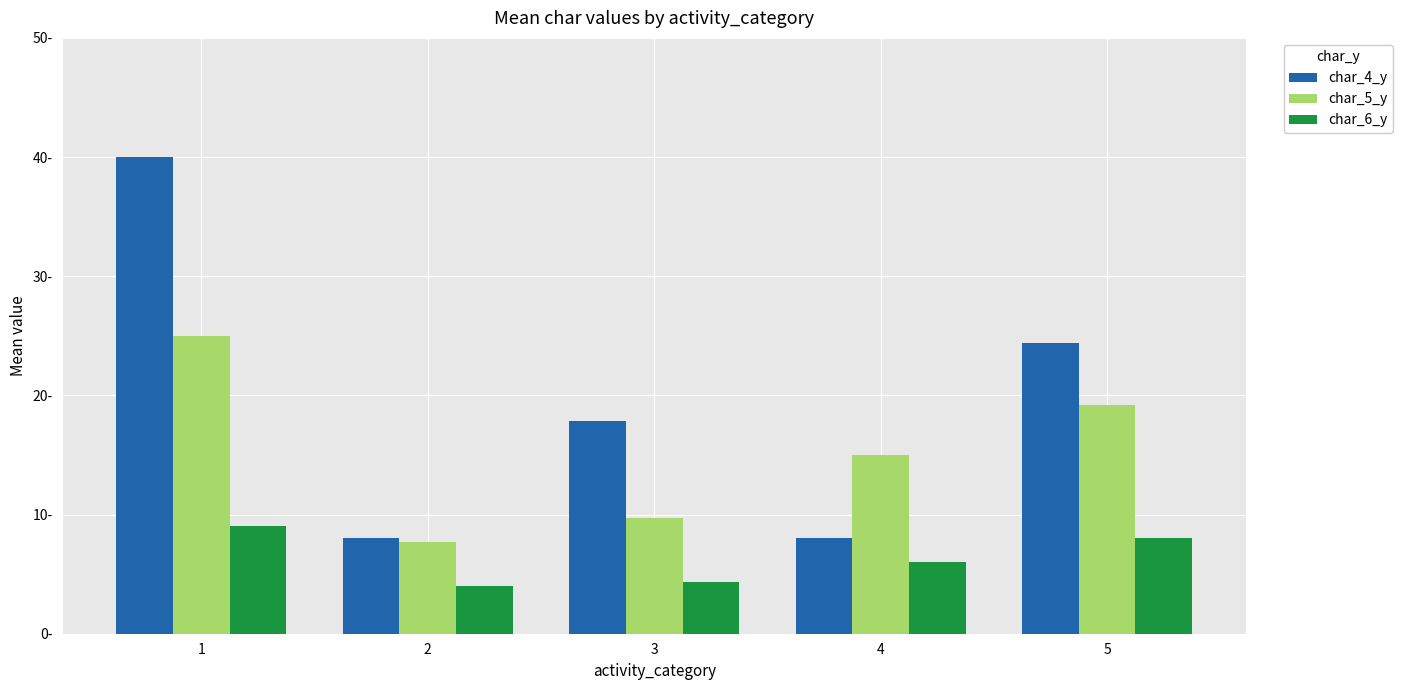

What are all the series names shown in the legend?

char_4_y, char_5_y, char_6_y